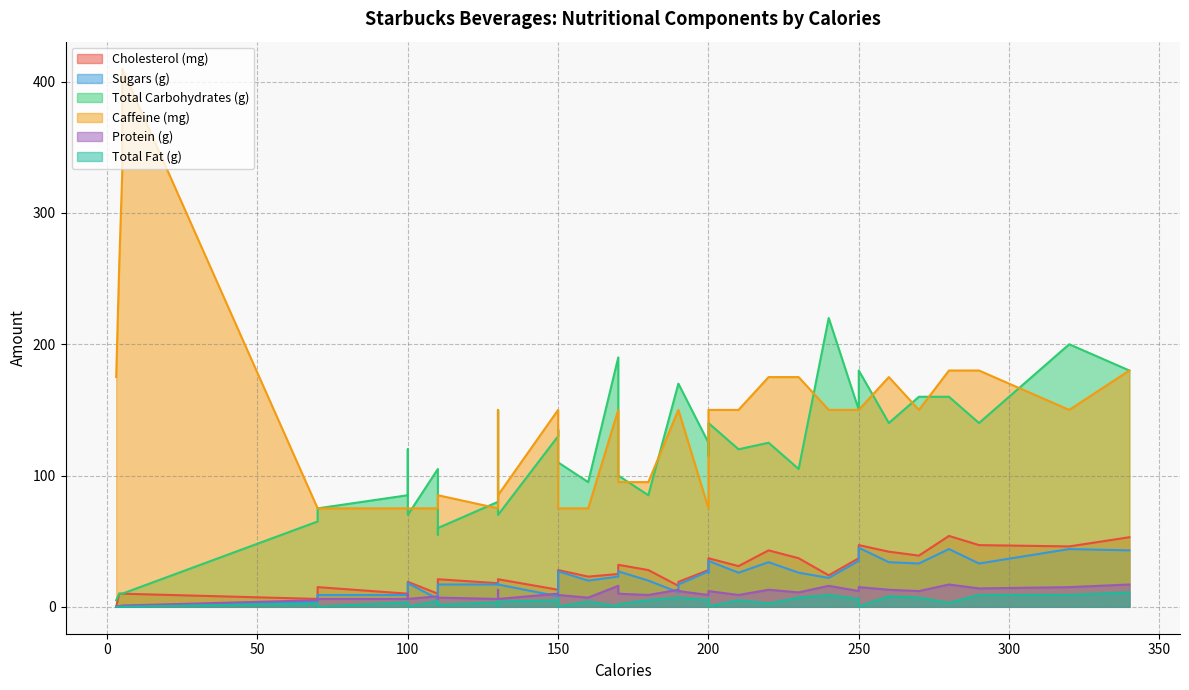

Where do Cholesterol (mg) and Total Fat (g) first cross each other?

3 and 4